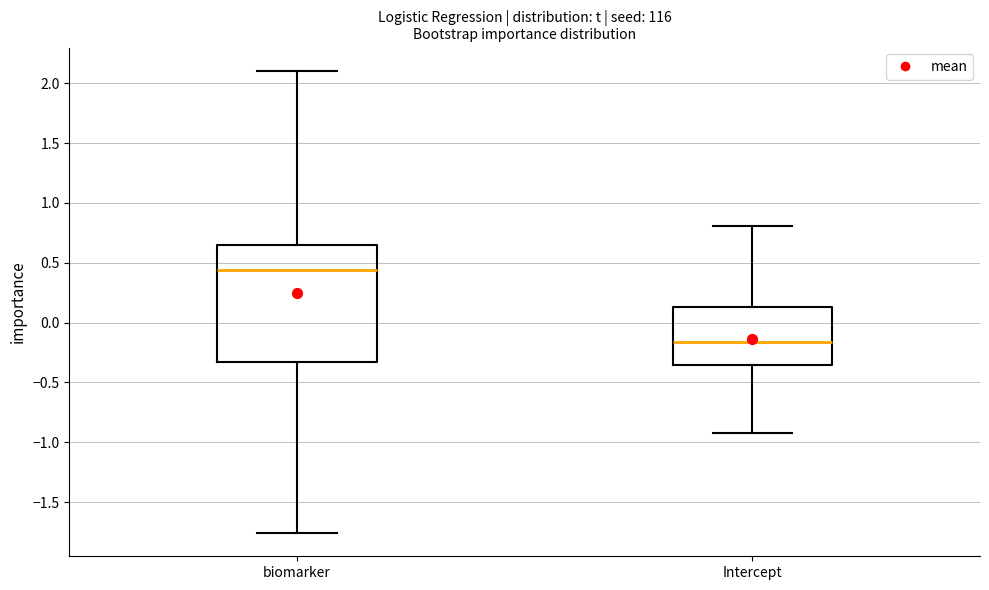

Reading left to right, transcribe this box plot: for each box, give where its median line is, the range the box spans, and where its two whiskers end, as read against the y-axis. The values are not printed on the chart, so give them approximately, as read against the axis.

biomarker: median 0.45, box -0.35 to 0.65, whiskers -1.75 to 2.10
Intercept: median -0.15, box -0.35 to 0.15, whiskers -0.90 to 0.80